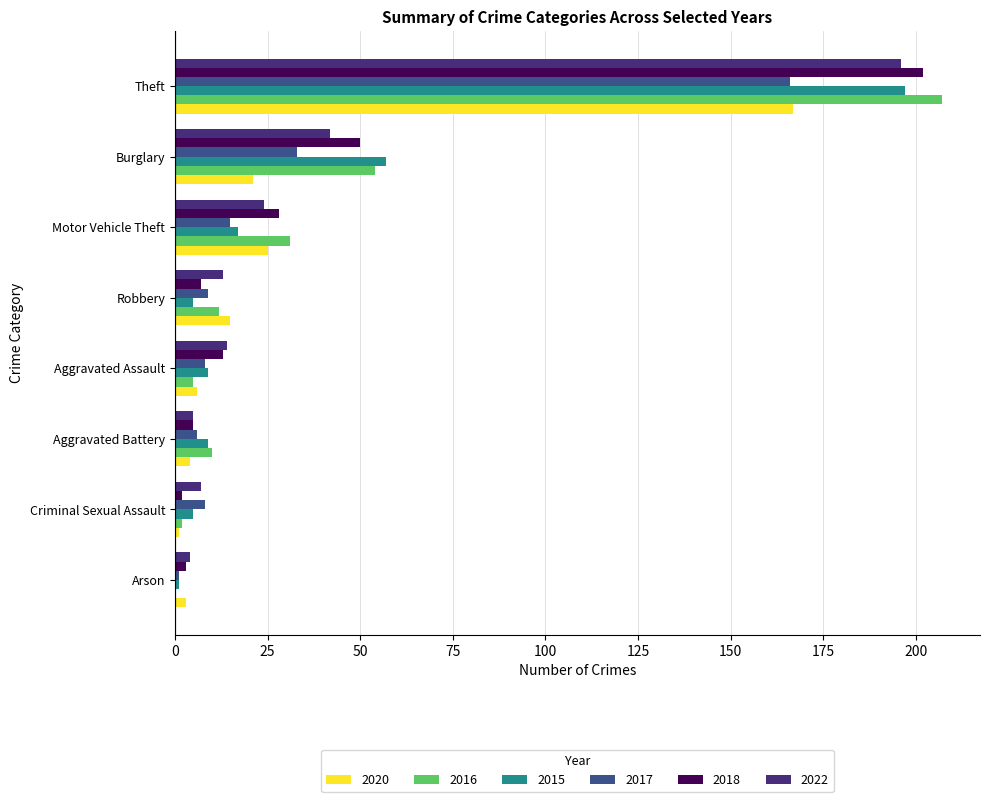

Which series has the largest range (max minus min)?

2016